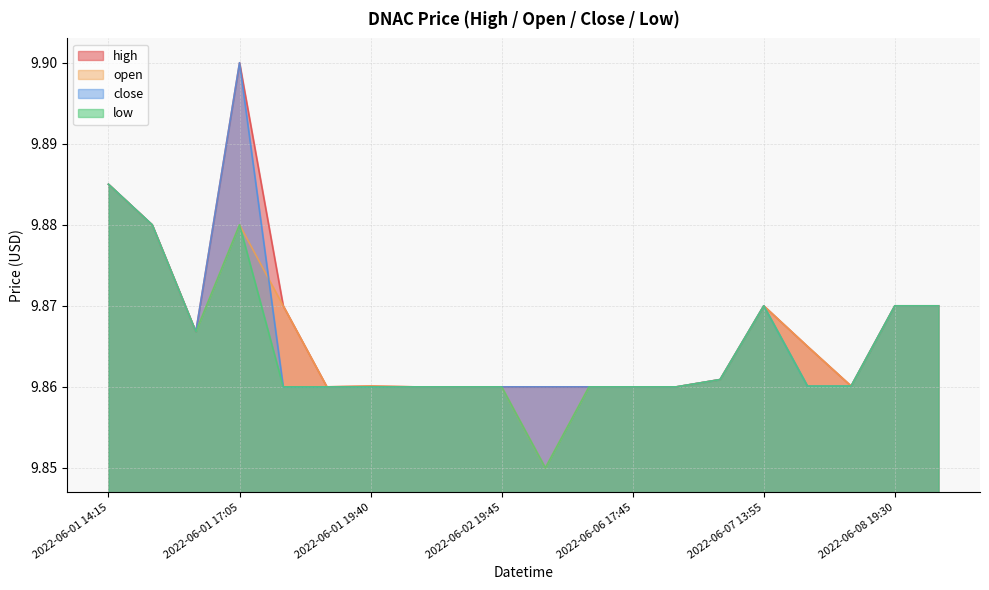

What position from the right is 2022-06-01 17:05?

17